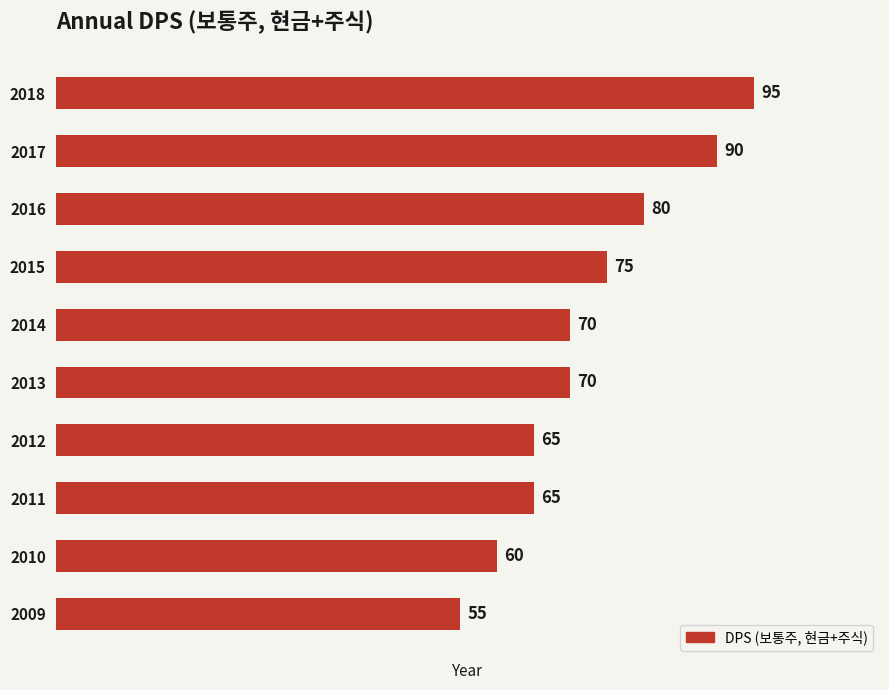

What is the sum of all values?

725